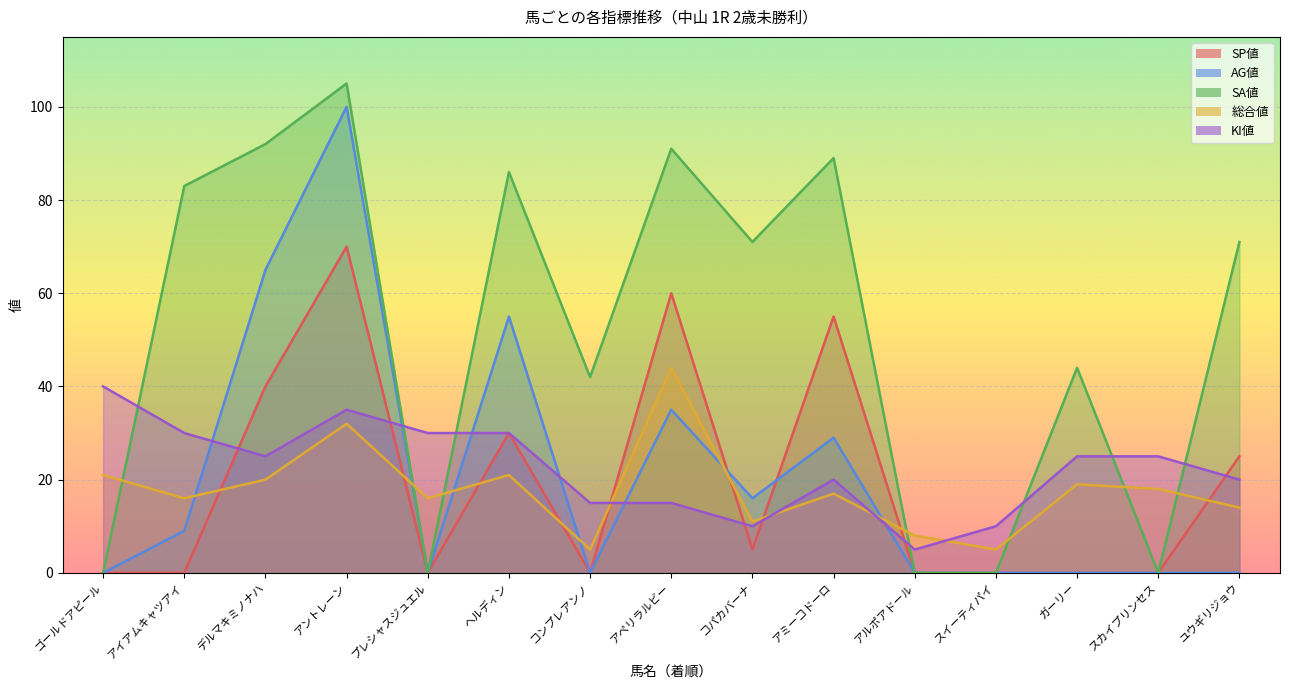

Between which two adjacent categories do KI値 and AG値 first intersect?

アイアムキャツアイ and デルマキミノナハ